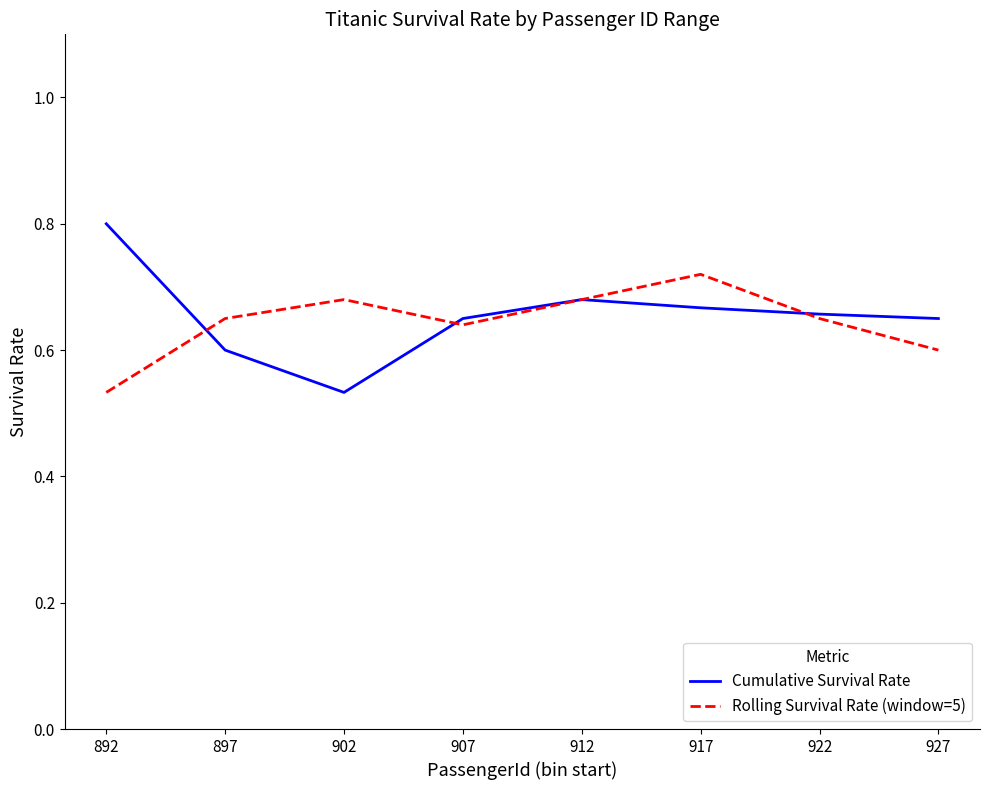

What is the spread (max minus min) of values at 892?

0.3